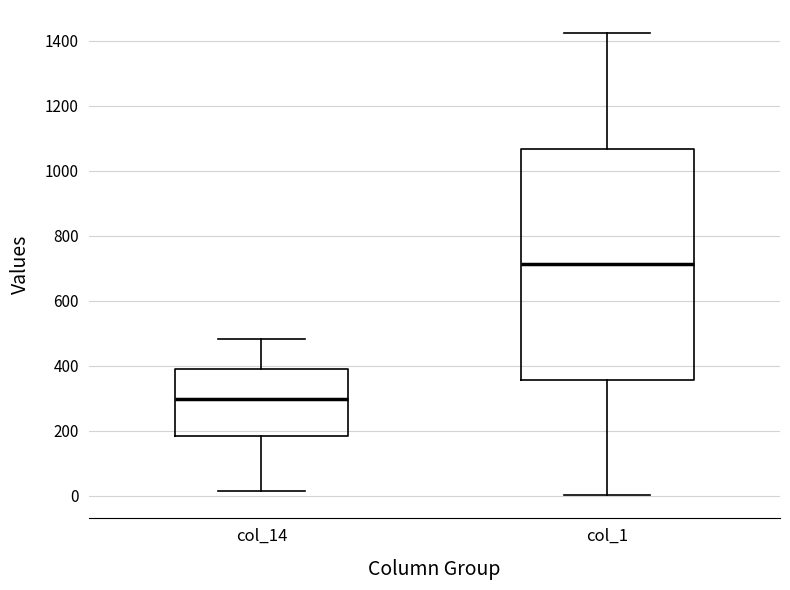

Comparing the boxes themselves (not the whiskers), which one is the tallest?

col_1